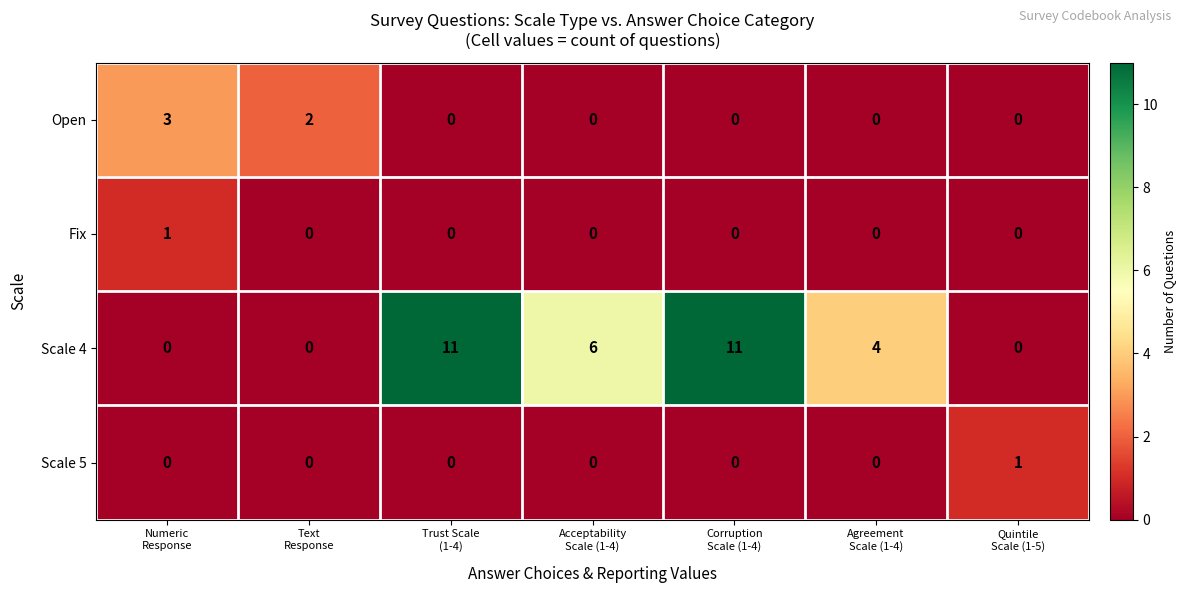

What is the average value of the Scale 4 series?

5